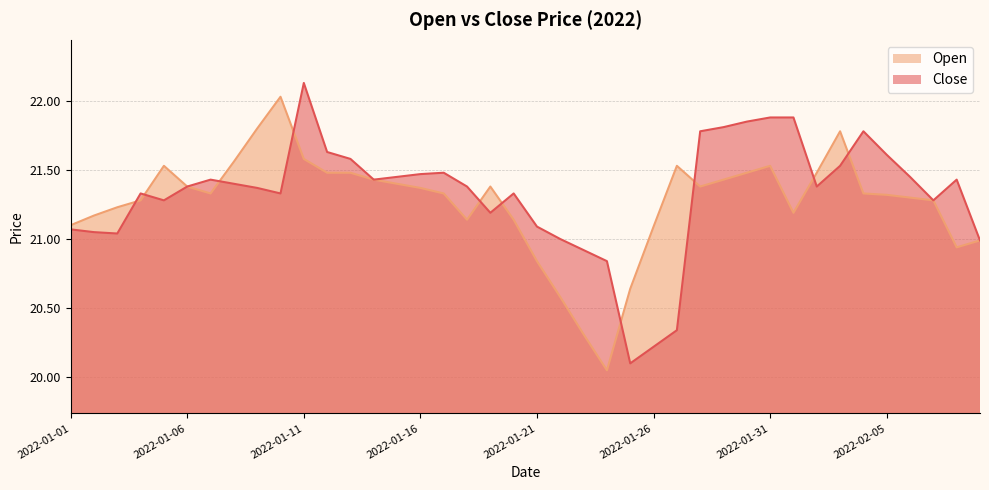

What is the approximate value of Open at 2022-02-07?

21.3